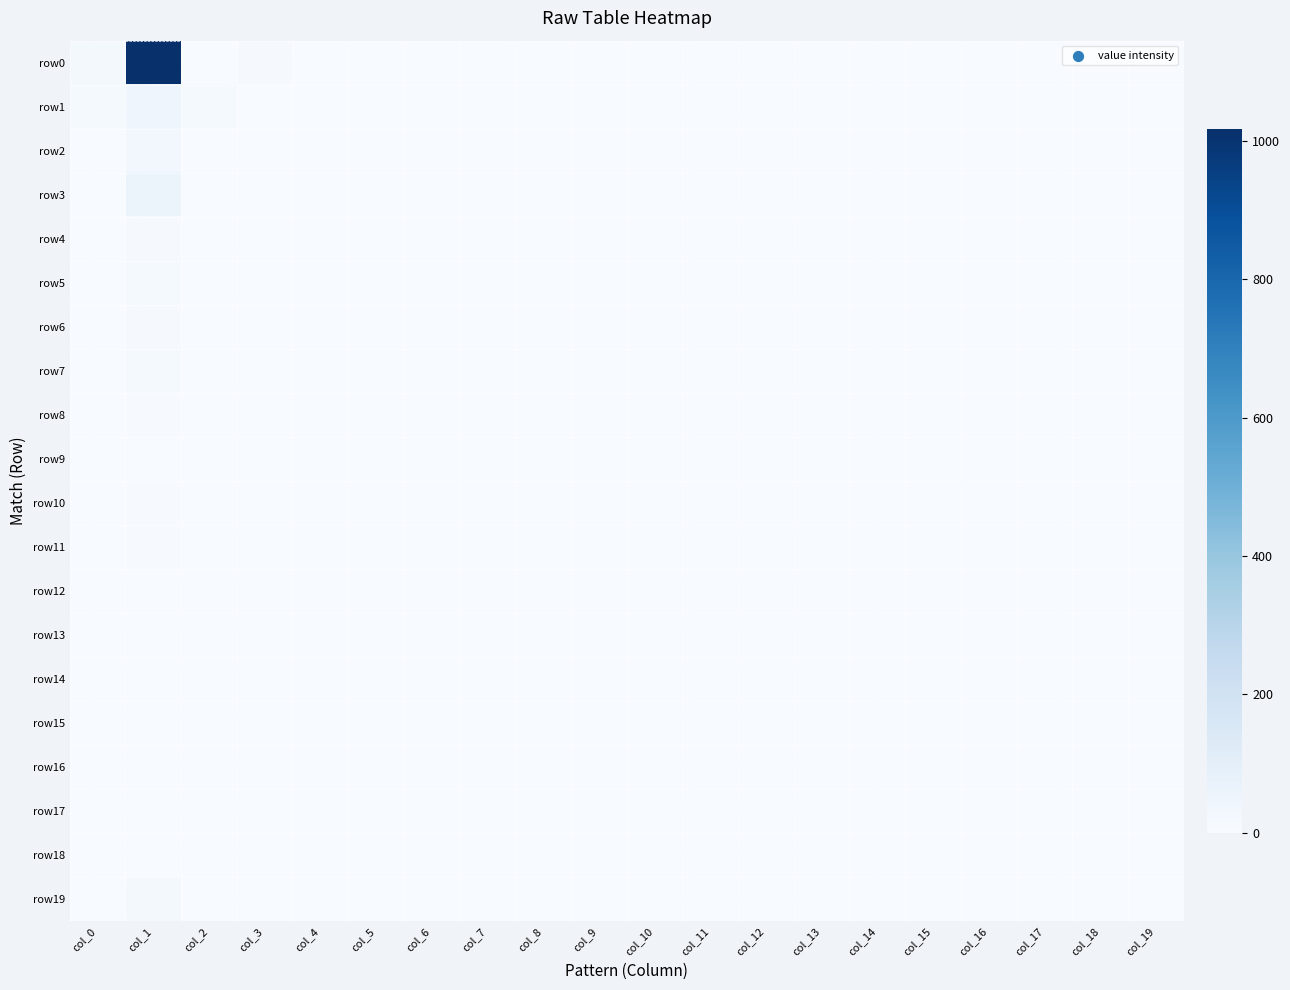

Which series has the largest total across all categories?

row0